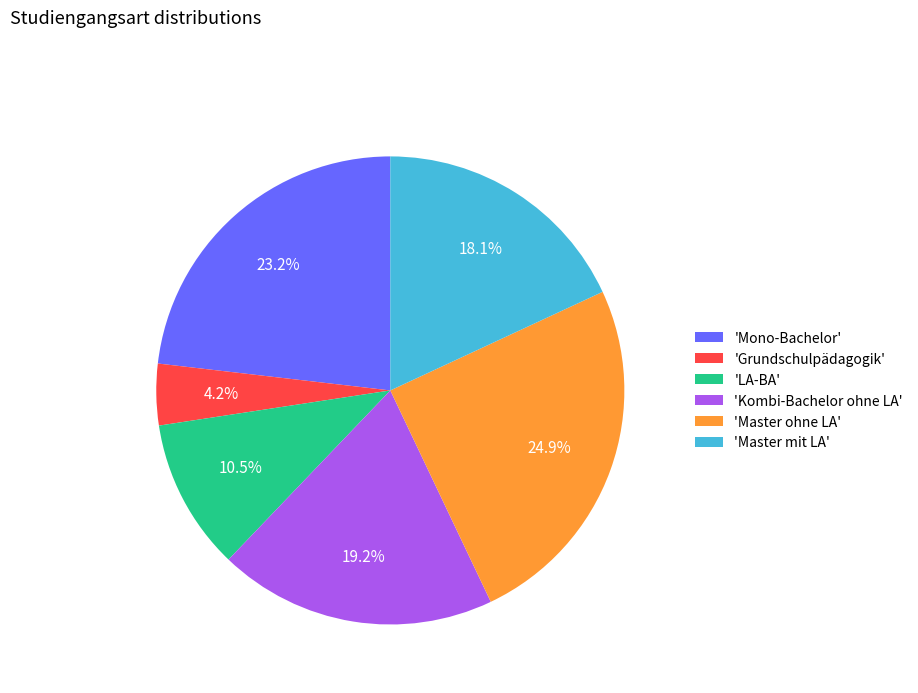

Is there any slice that represents more than half of the pie?

No